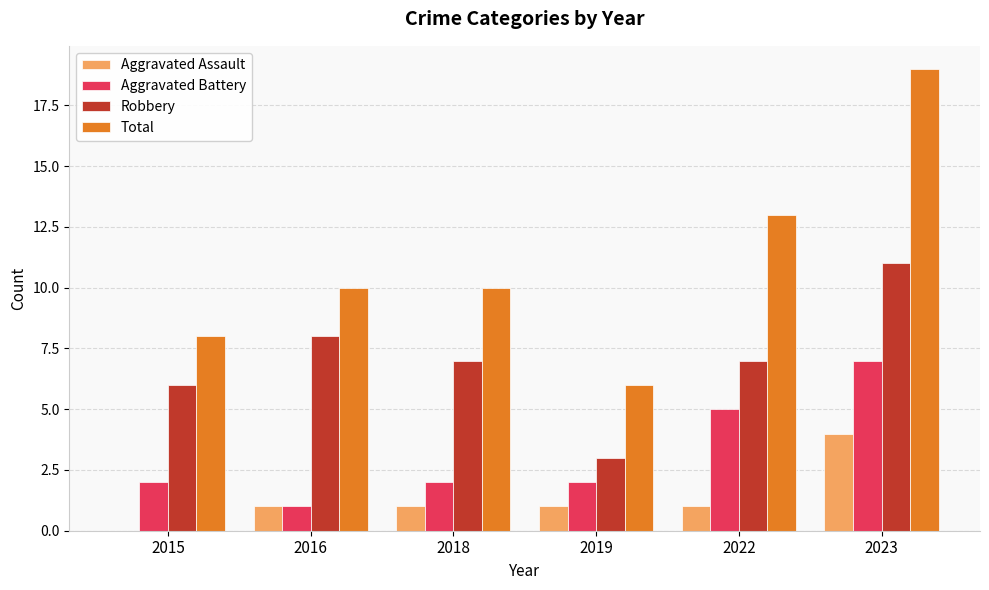

What is the sum of the Aggravated Battery values at 2015 and 2022?

7